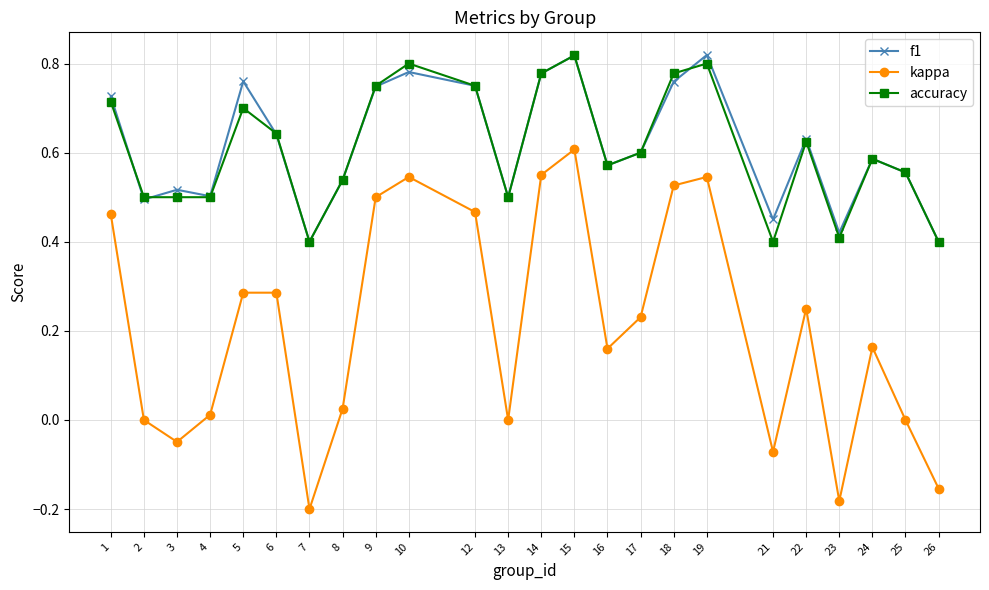

Is the value of accuracy at 7 greater than the value of f1 at 24?

No